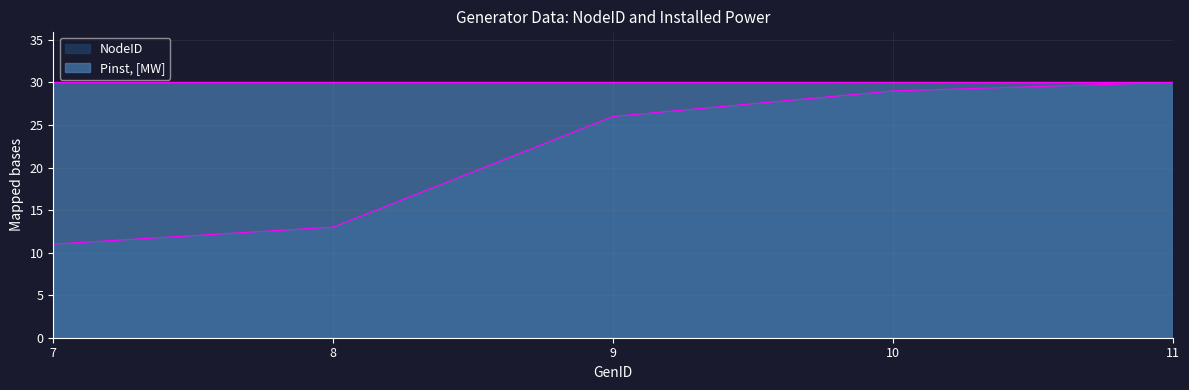

Is the value of NodeID at 7 greater than the value of Pinst, [MW] at 7?

No